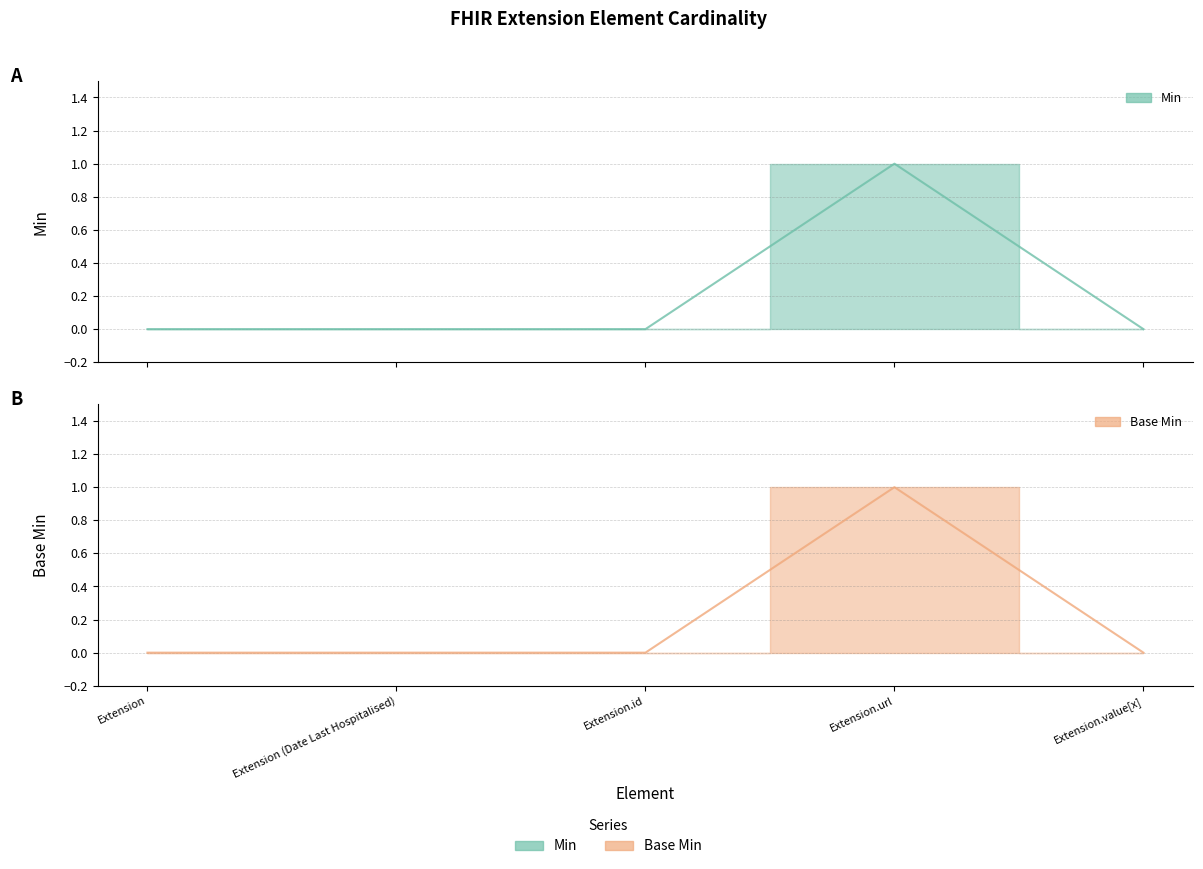

Where is the first local maximum for Min?

Extension.url